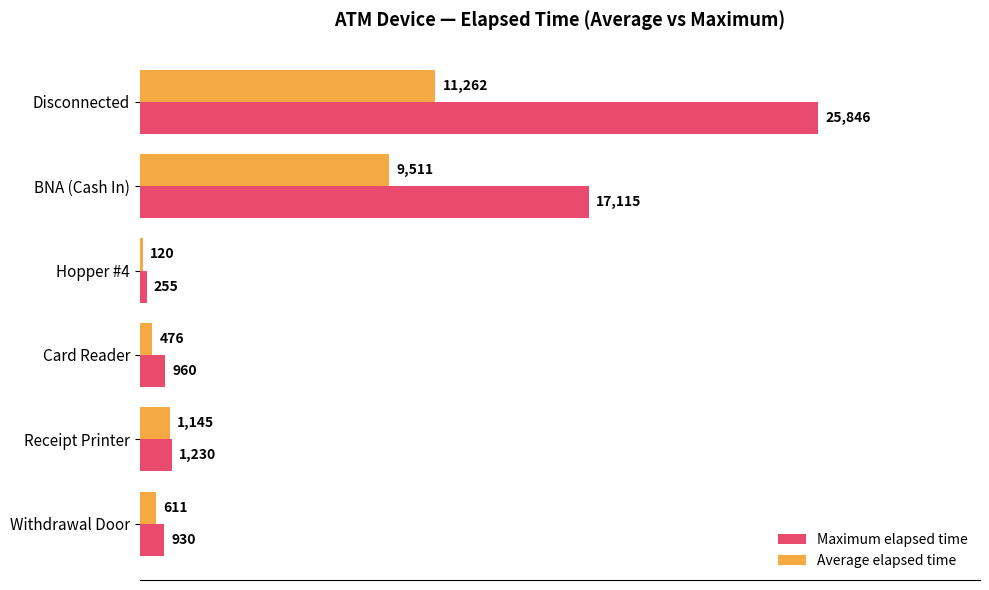

Which series has the largest total across all categories?

Maximum elapsed time